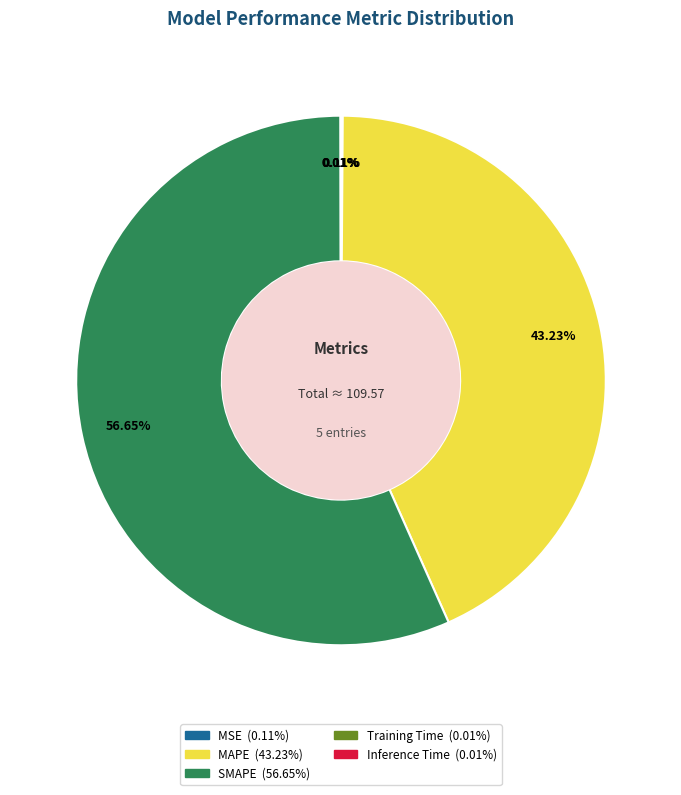

The MAPE slice represents 56% of the pie. True or false?

False